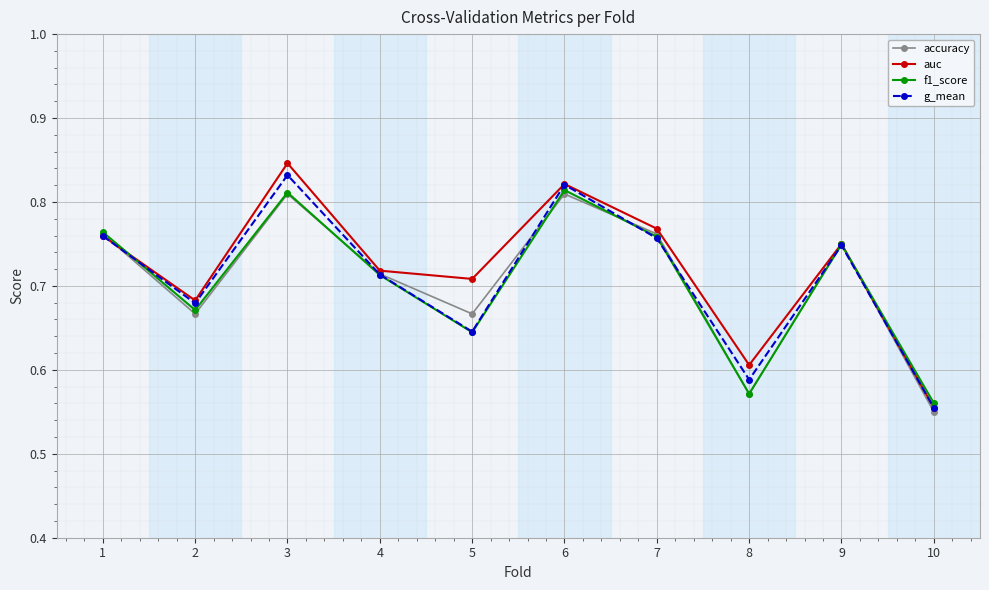

Between 1 and 8, which series saw the biggest shift?

f1_score